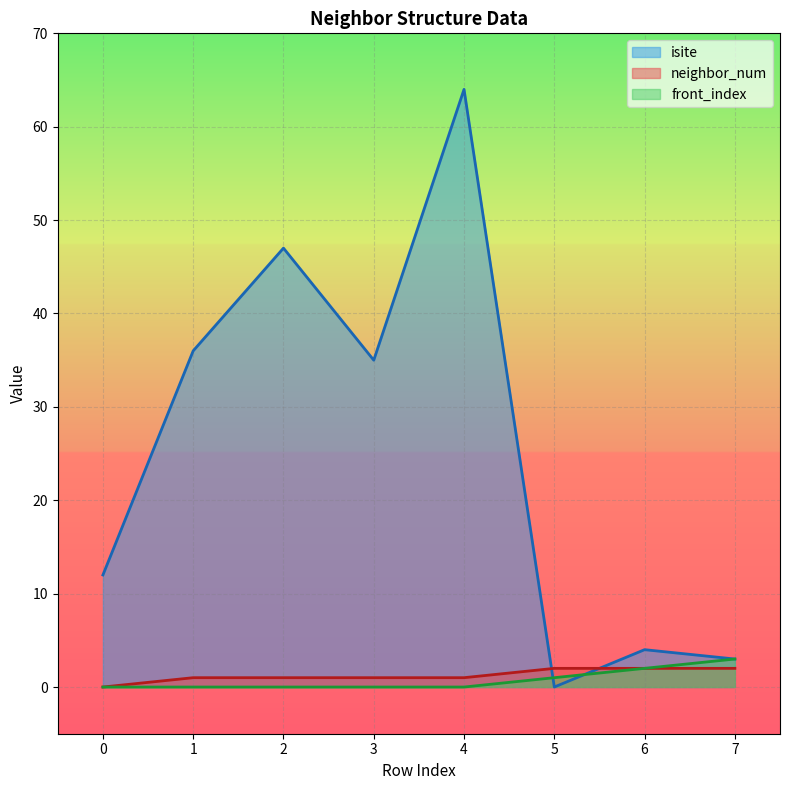

Which series has the widest spread of values?

isite